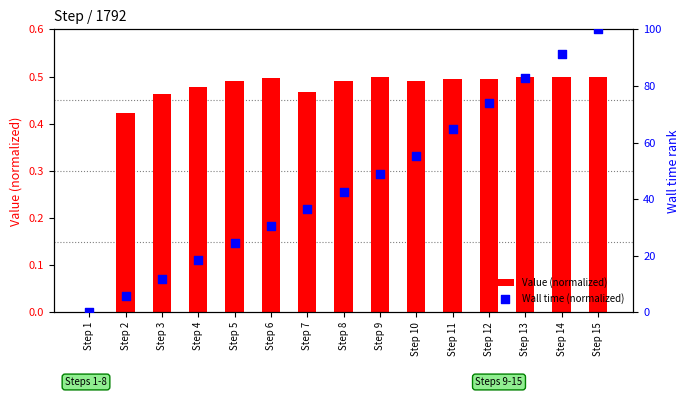

At which category is the sum across all series the highest?

Step 15